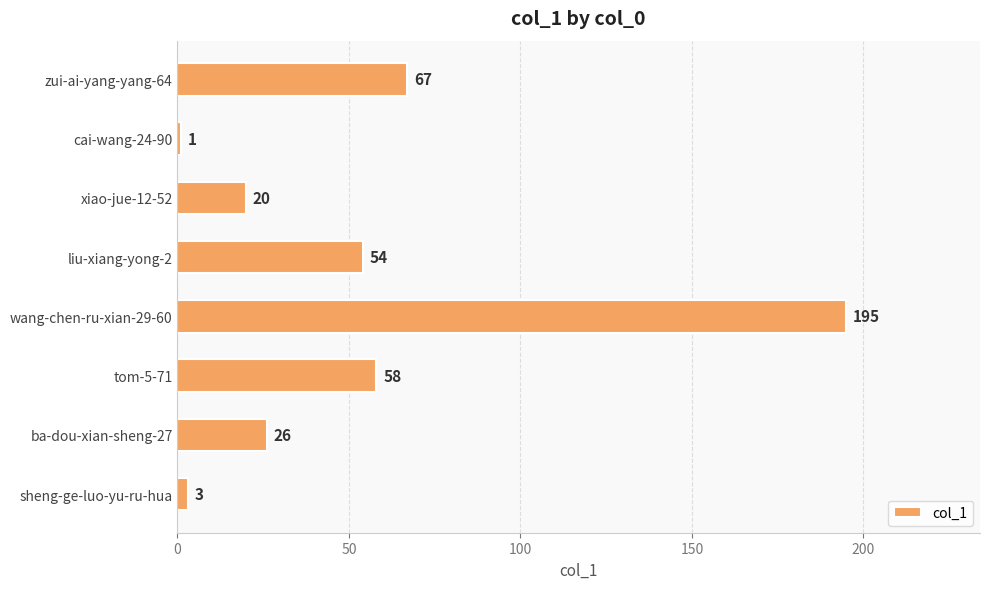

What is the minimum value shown in the chart?

1